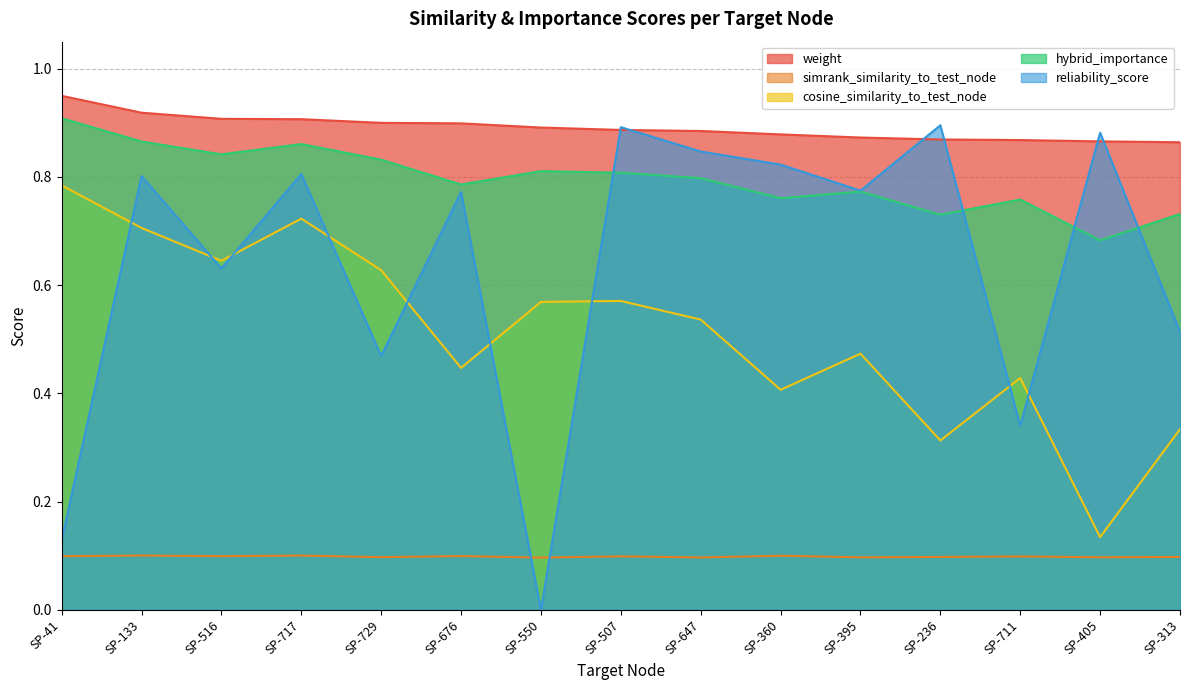

What is the difference between the highest and lowest values at SP-133?

0.8